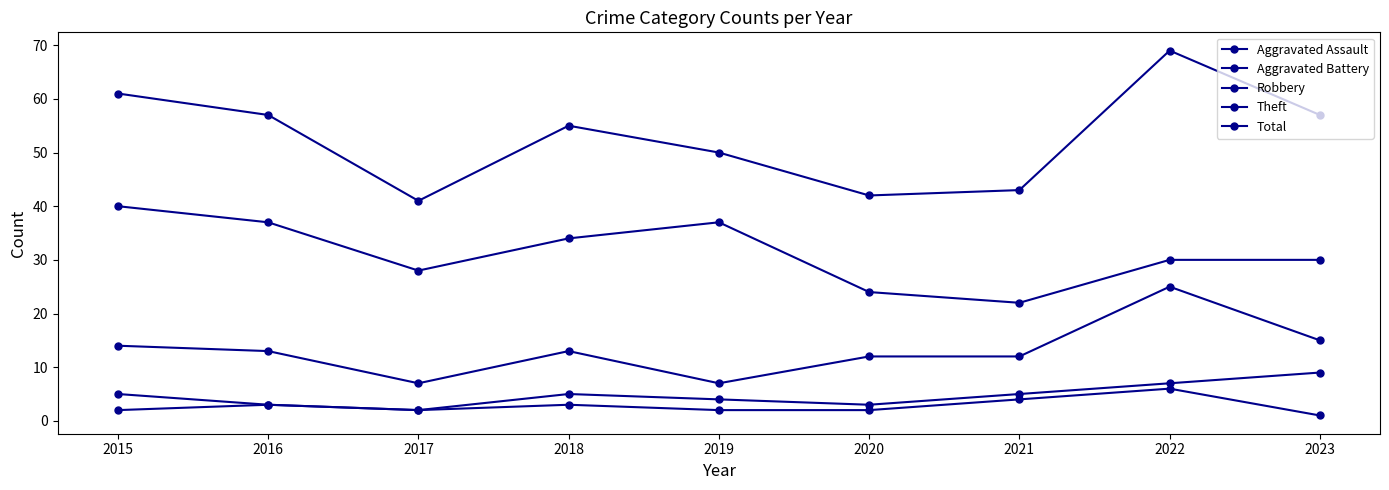

What is the minimum value for Total?

41